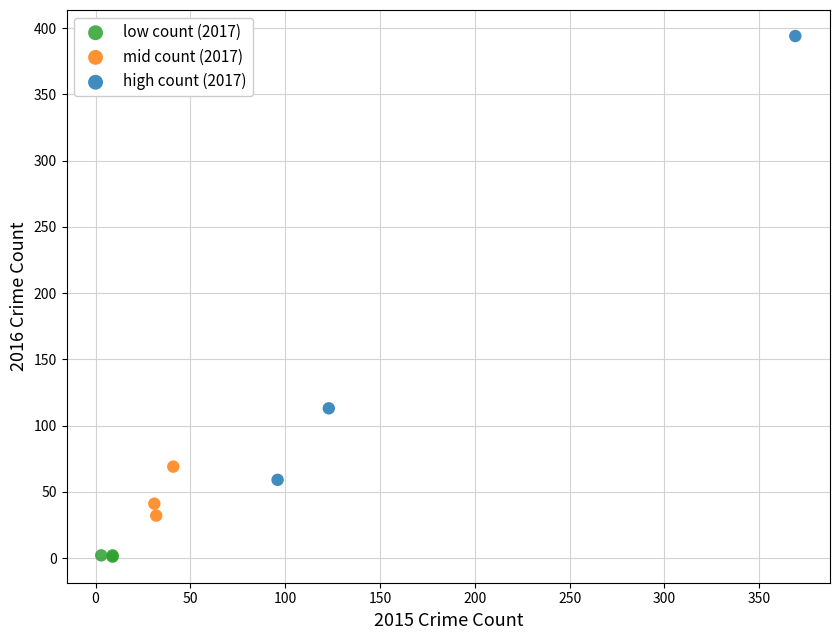

Which series has the largest Y range (max minus min)?

high count (2017)